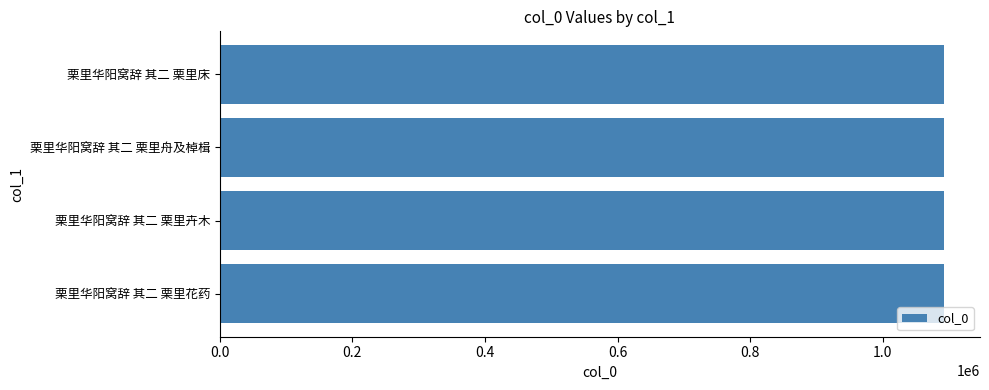

What value does the data have at 栗里华阳窝辞 其二 栗里卉木?

1091981